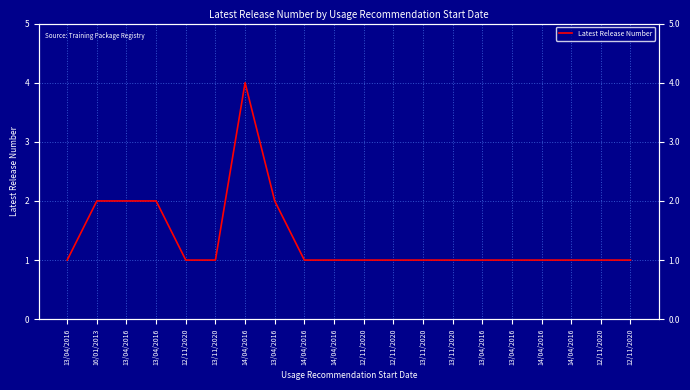

What is the sum of all values?

27